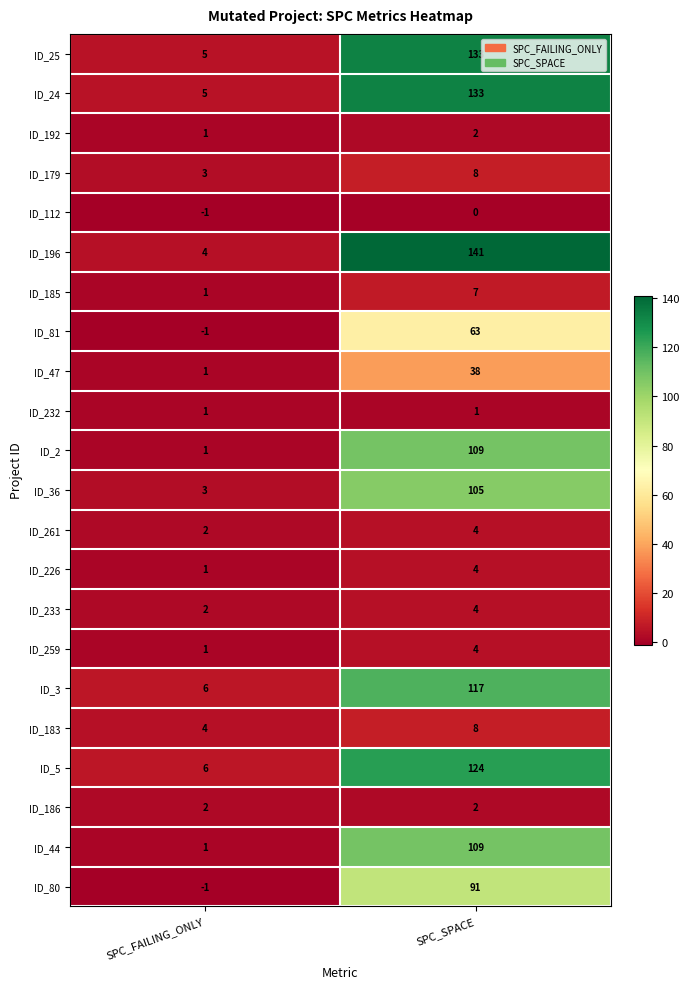

Which series has the largest range (max minus min)?

ID_196